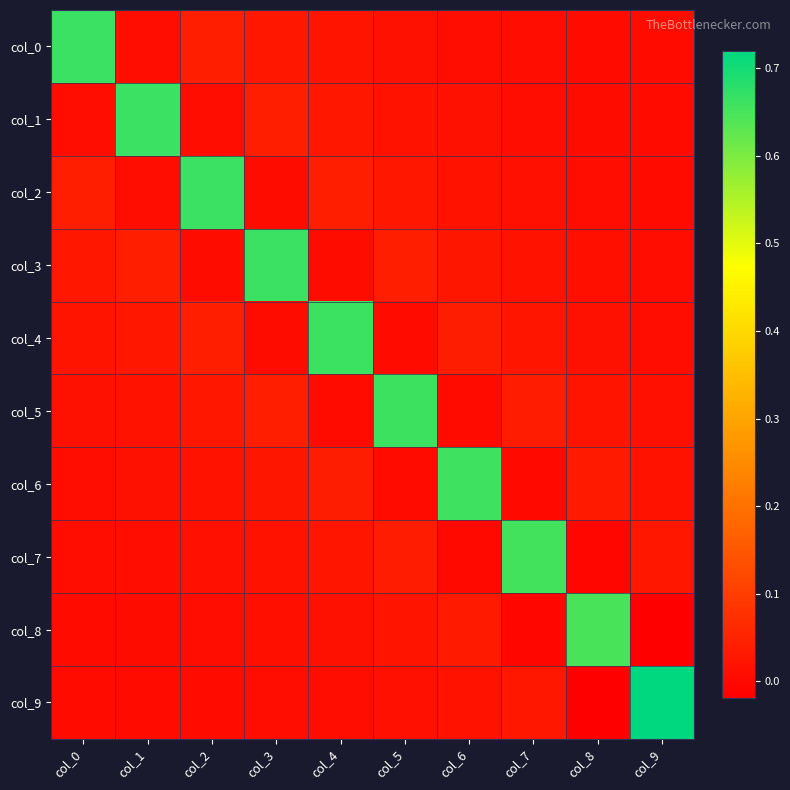

How many data points does each series have?

10